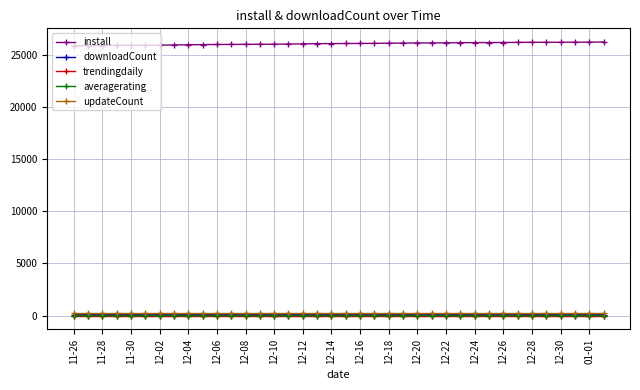

What is the value of the install point at the 34th from the left?

26171.0